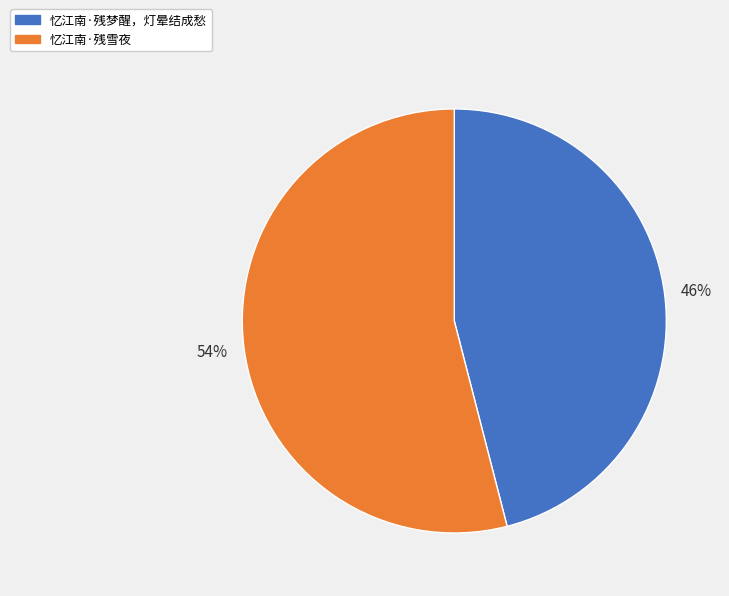

What percentage is the 忆江南·残梦醒，灯晕结成愁 slice, to the nearest percent?

46%